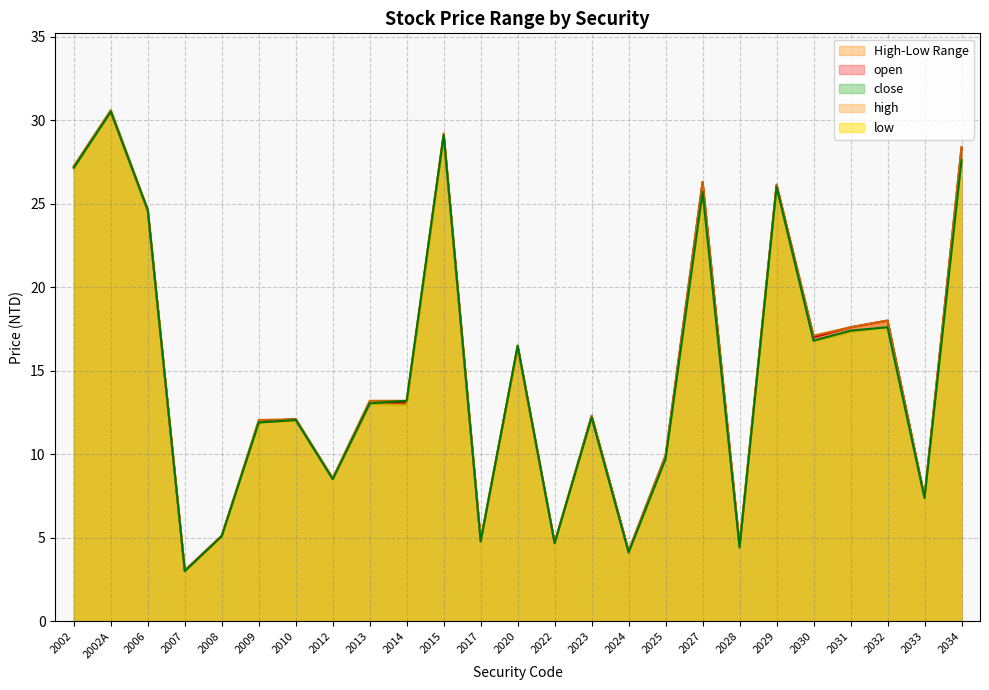

What is the greatest value displayed?

30.6